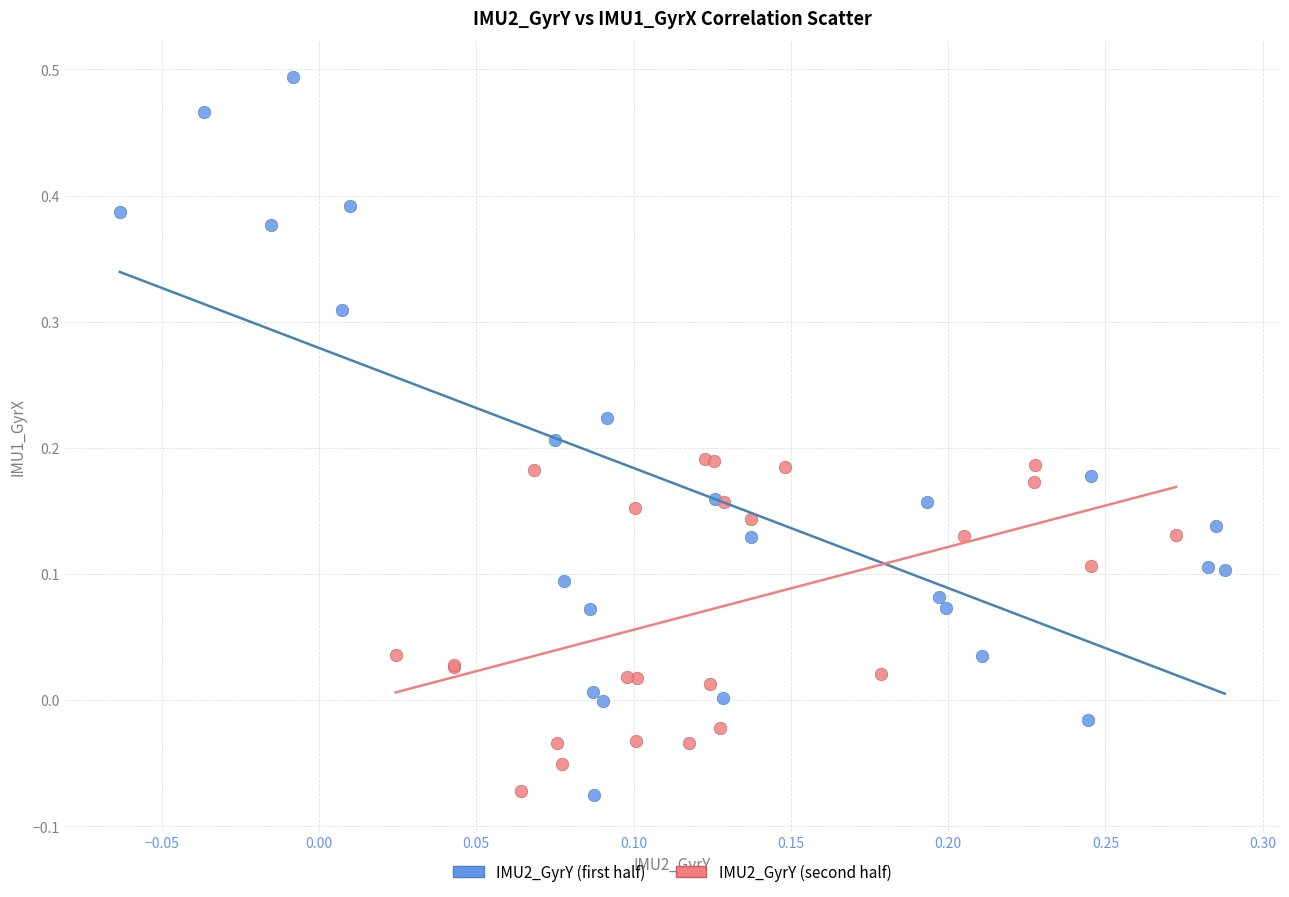

What are all the series names shown in the legend?

IMU2_GyrY (first half), IMU2_GyrY (second half)